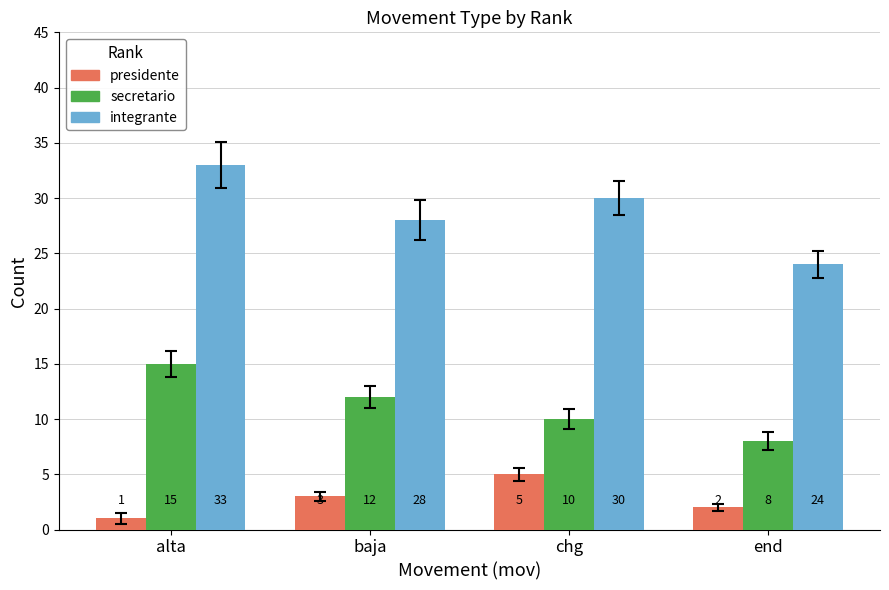

What is the maximum value shown in the chart?

33